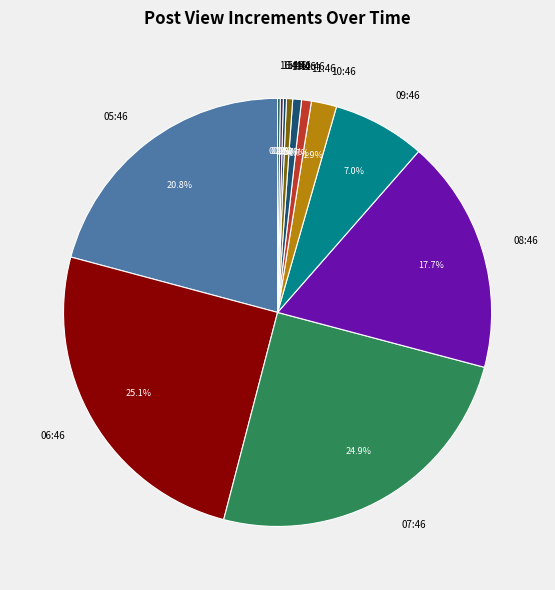

What percentage is NOT represented by 11:46?

99.3%